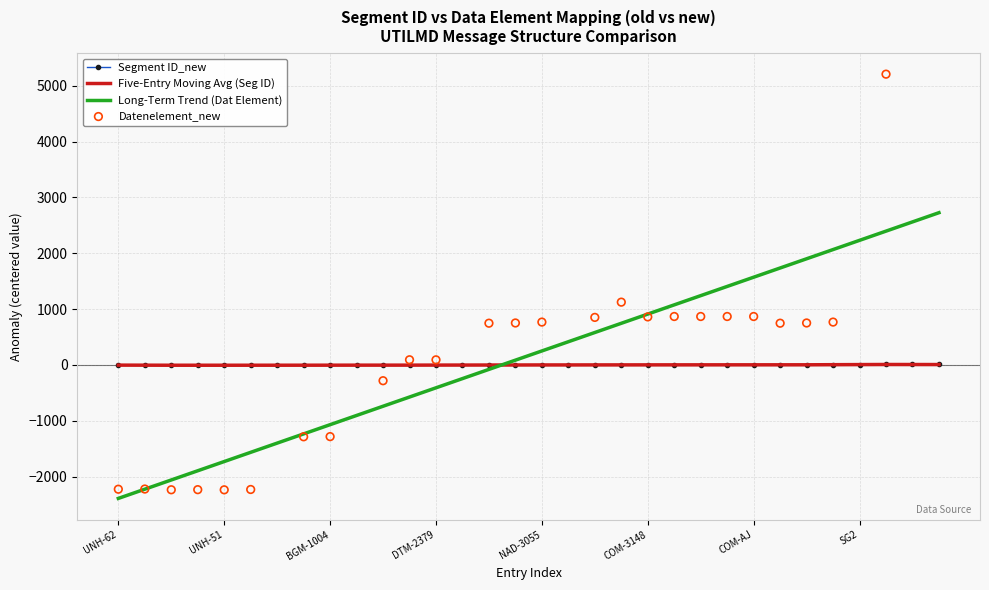

Which has a higher value, NAD-MR or IDE?

IDE